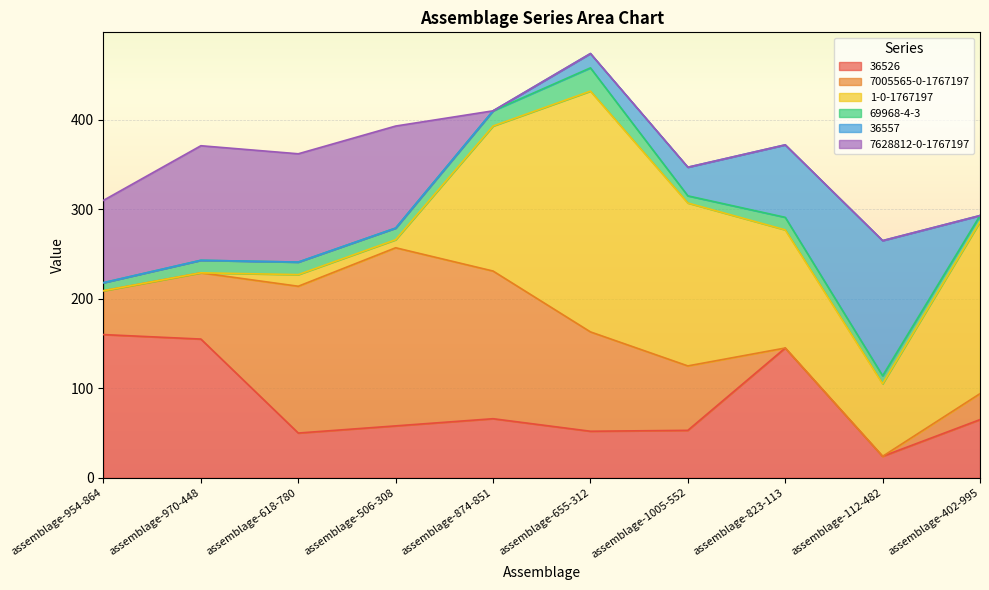

Is it true that 69968-4-3 equals 24 at assemblage-823-113?

False